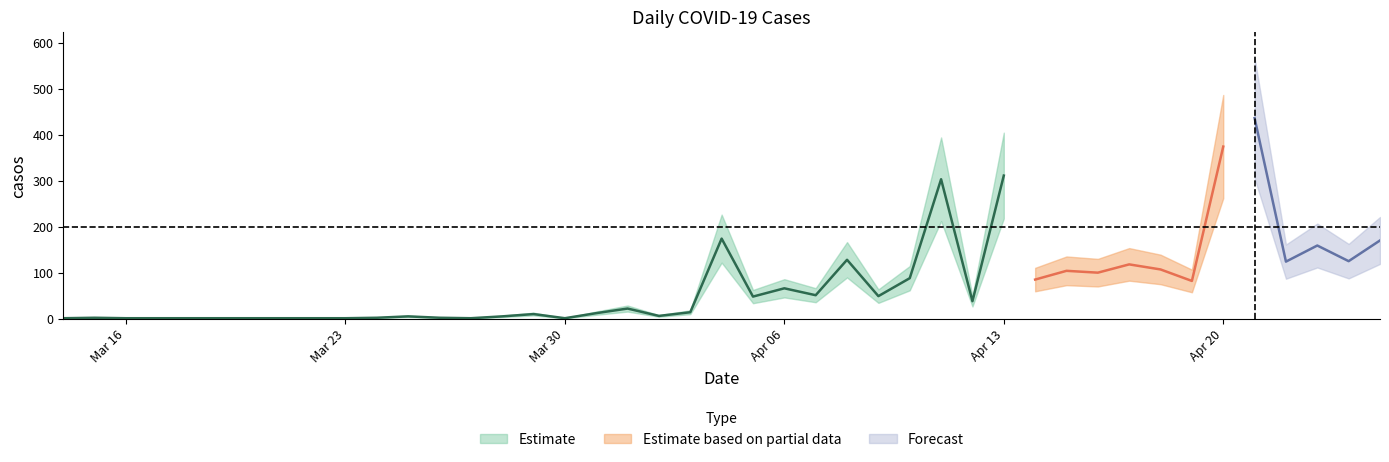

Reading left to right, what are all the values shown in this chart?

2020-03-14=1	2020-03-15=2	2020-03-16=1	2020-03-17=1	2020-03-20=1	2020-03-22=1	2020-03-23=1	2020-03-24=2	2020-03-25=5	2020-03-26=2	2020-03-27=1	2020-03-28=5	2020-03-29=10	2020-03-30=1	2020-03-31=12	2020-04-01=22	2020-04-02=6	2020-04-03=14	2020-04-04=174	2020-04-05=48	2020-04-06=66	2020-04-07=51	2020-04-08=128	2020-04-09=49	2020-04-10=88	2020-04-11=303	2020-04-12=38	2020-04-13=311	2020-04-14=85	2020-04-15=104	2020-04-16=100	2020-04-17=118	2020-04-18=107	2020-04-19=82	2020-04-20=374	2020-04-21=436	2020-04-22=124	2020-04-23=159	2020-04-24=125	2020-04-25=170